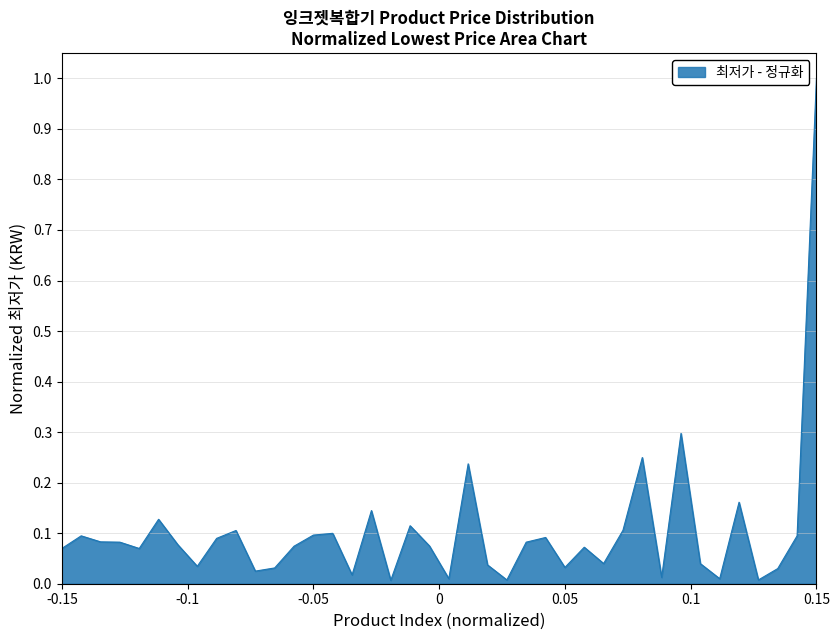

How many categories are shown in the chart?

40